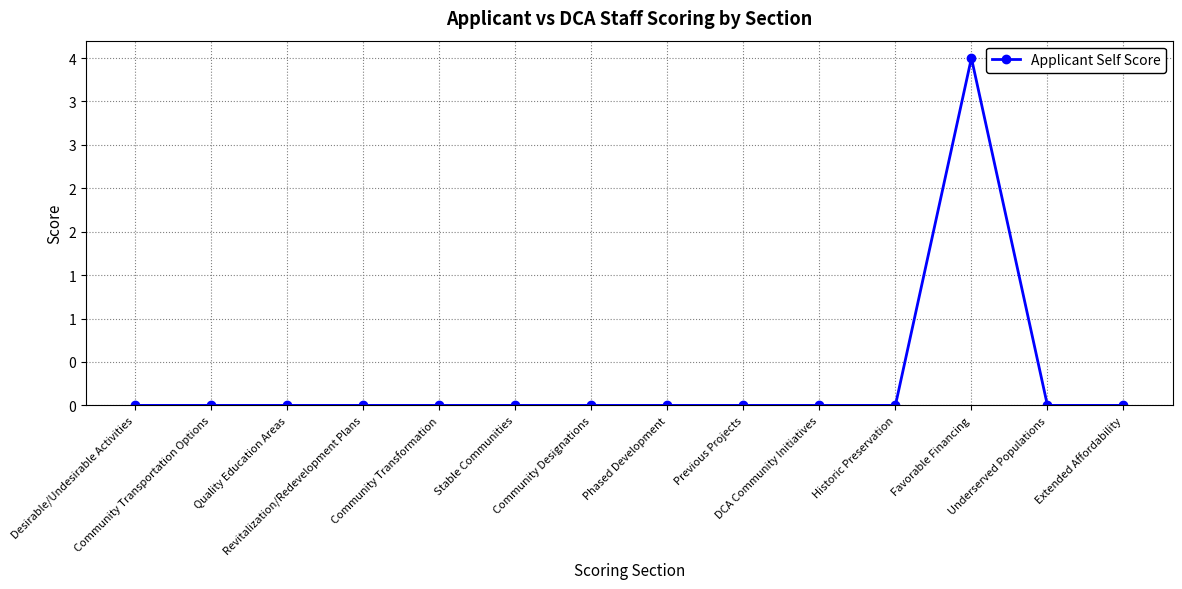

What is the difference between the maximum and minimum values?

4